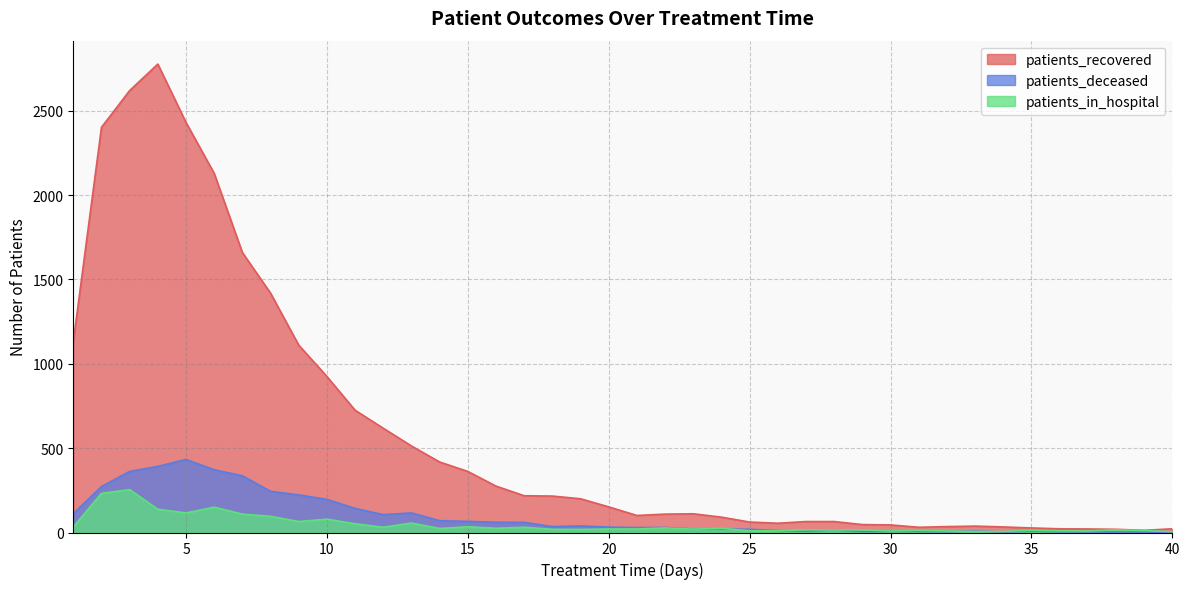

True or false: patients_in_hospital has a value of 254 at 3.

True